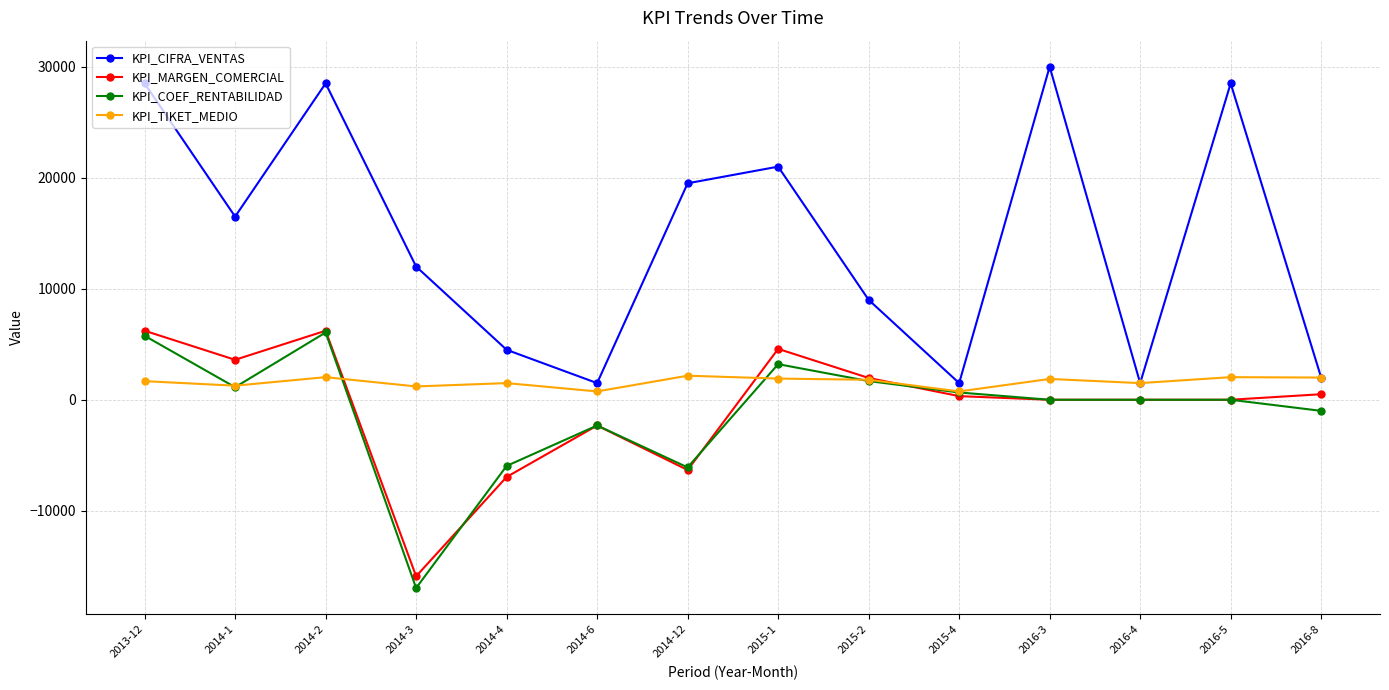

What is the difference between the second highest and second lowest values in the KPI_TIKET_MEDIO series?

1286